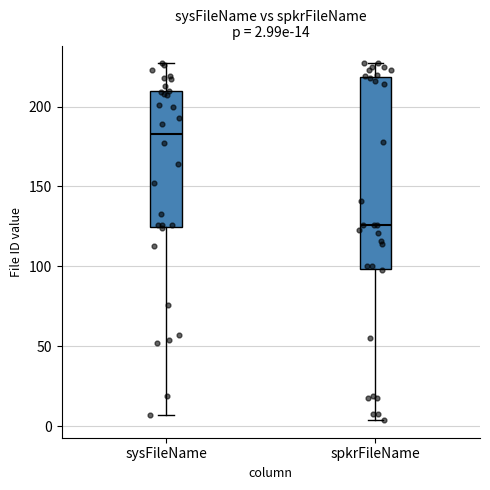

Which box is the tallest, from its lower edge to its upper edge?

spkrFileName